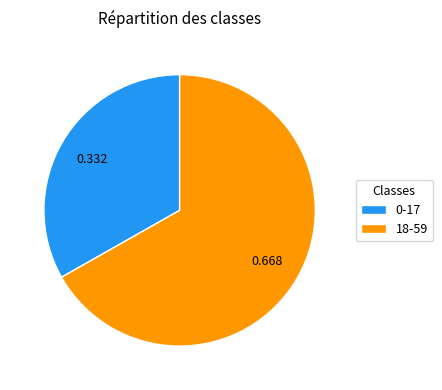

Is the sum of 18-59 and 0-17 greater than half?

Yes